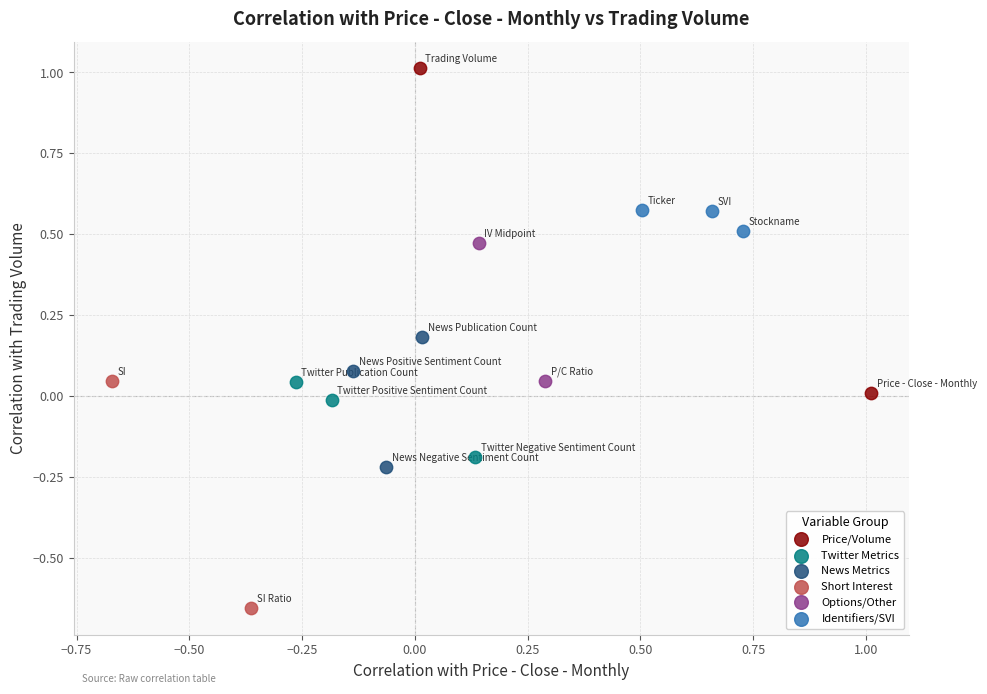

Which series reaches the minimum Y coordinate?

Short Interest